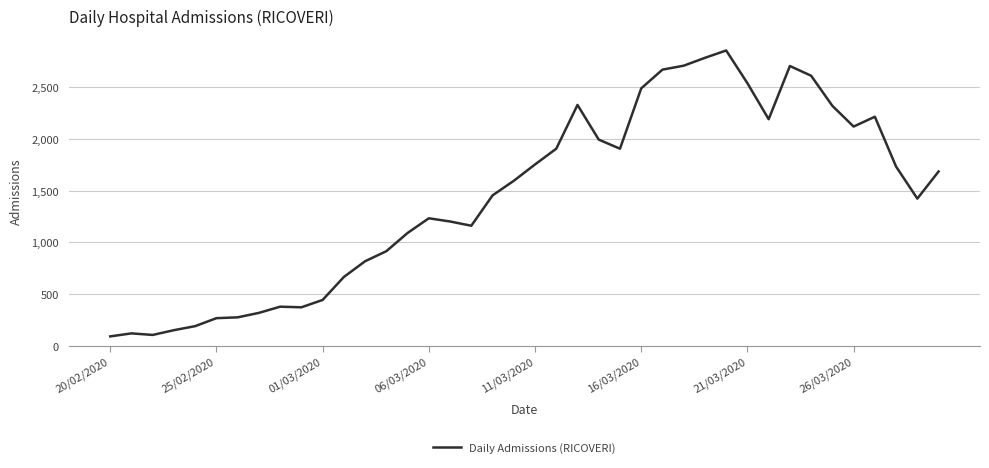

What is the difference between the maximum and minimum values?

2762